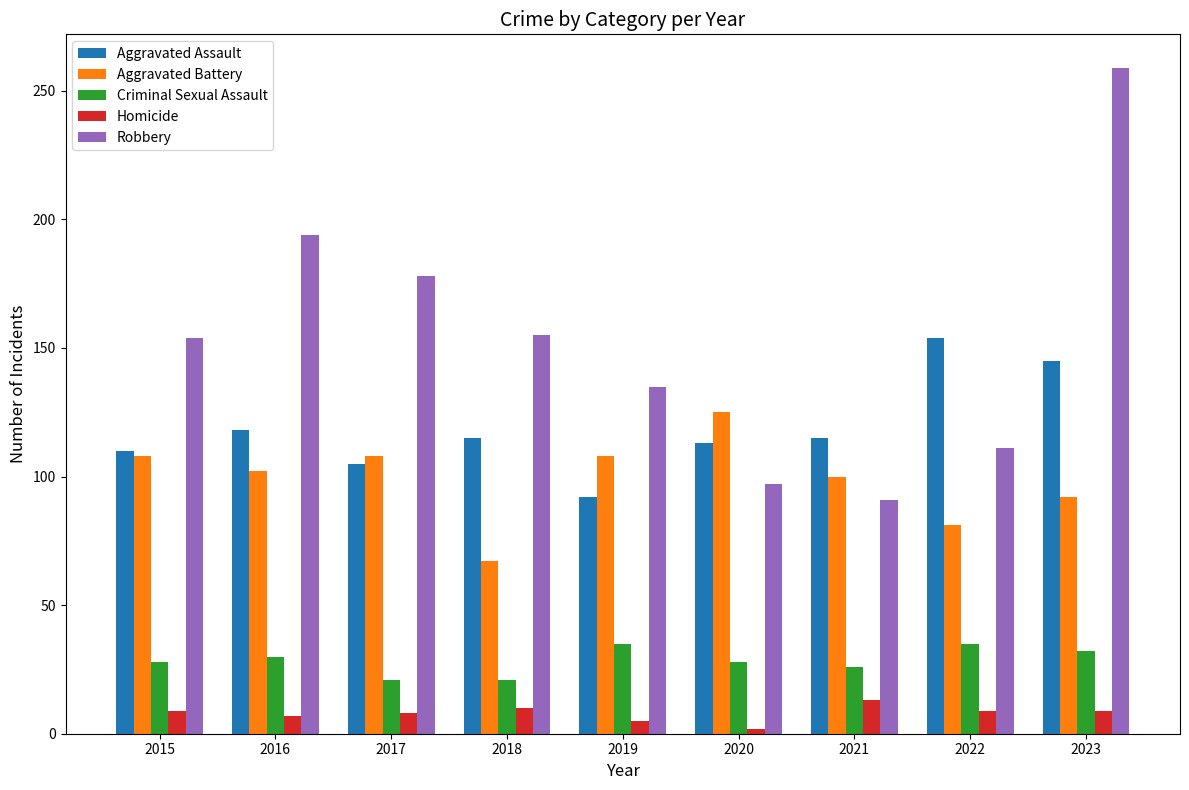

What is the spread (max minus min) of values at 2023?

250